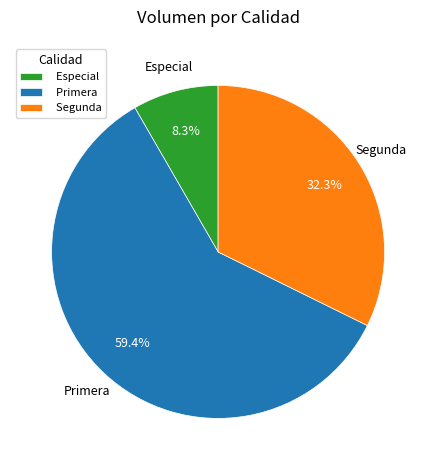

Rank the categories by value from lowest to highest.

Especial, Segunda, Primera